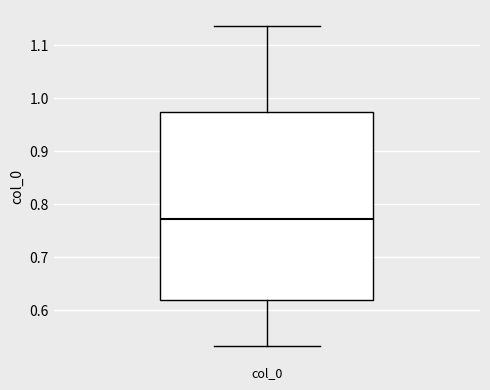

Where does the upper whisker of the box for col_0 end on the y-axis? The values are not printed on the chart, so give them approximately, as read against the axis.

1.14